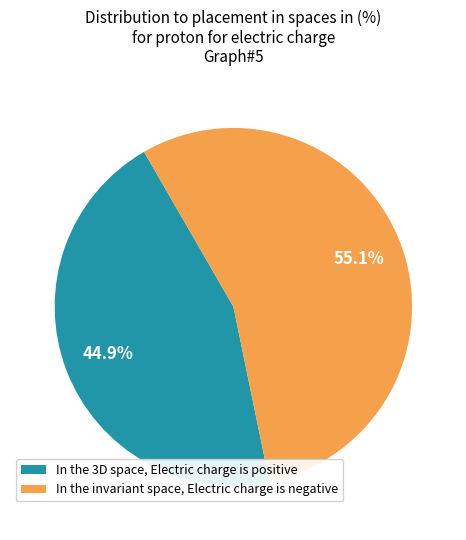

Is there a majority slice in this chart?

Yes